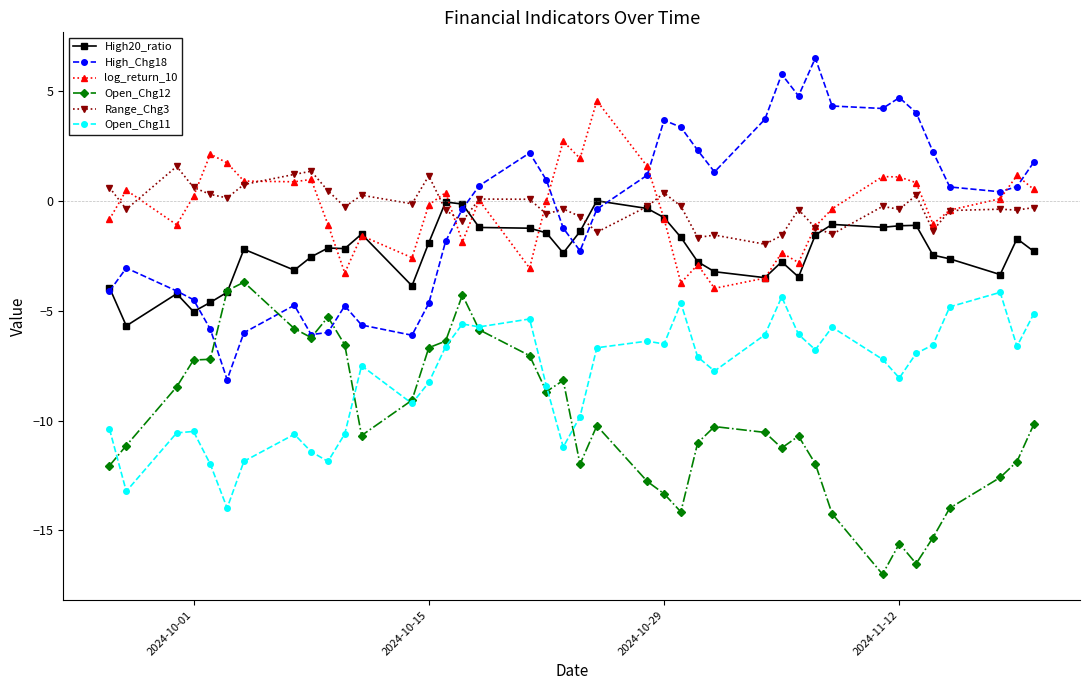

What is the highest value of the Open_Chg11 series?

-4.2